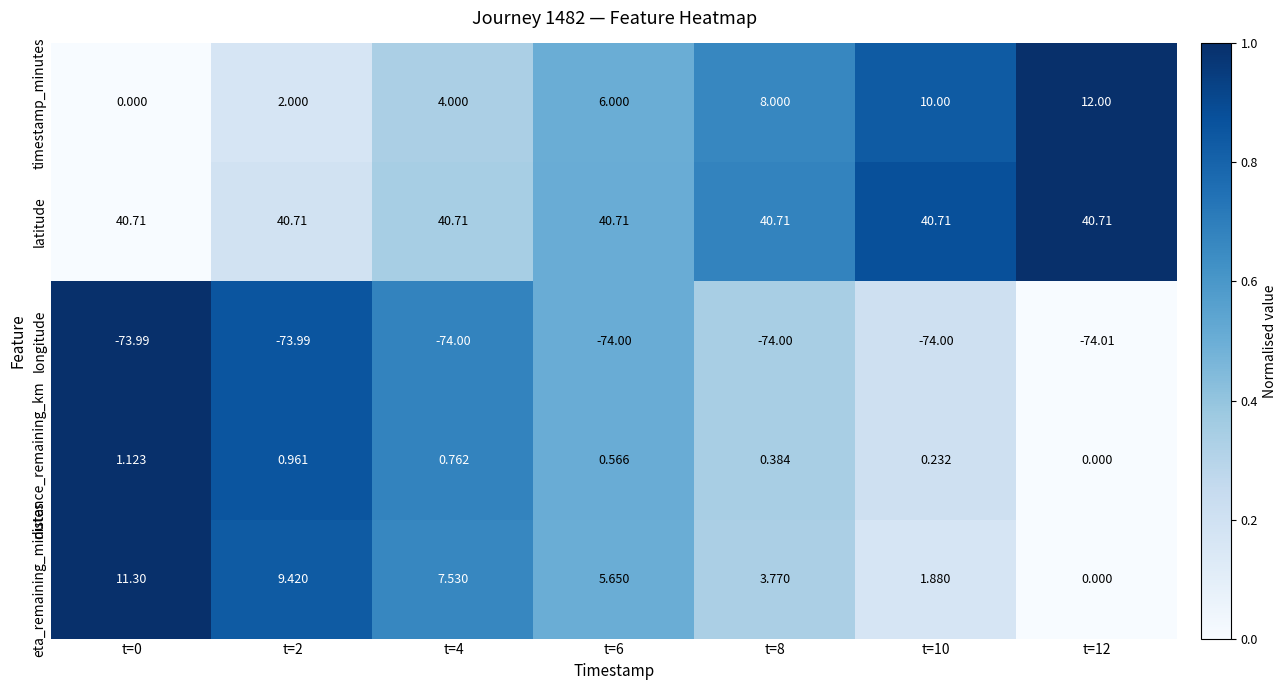

How many categories are shown in the chart?

7